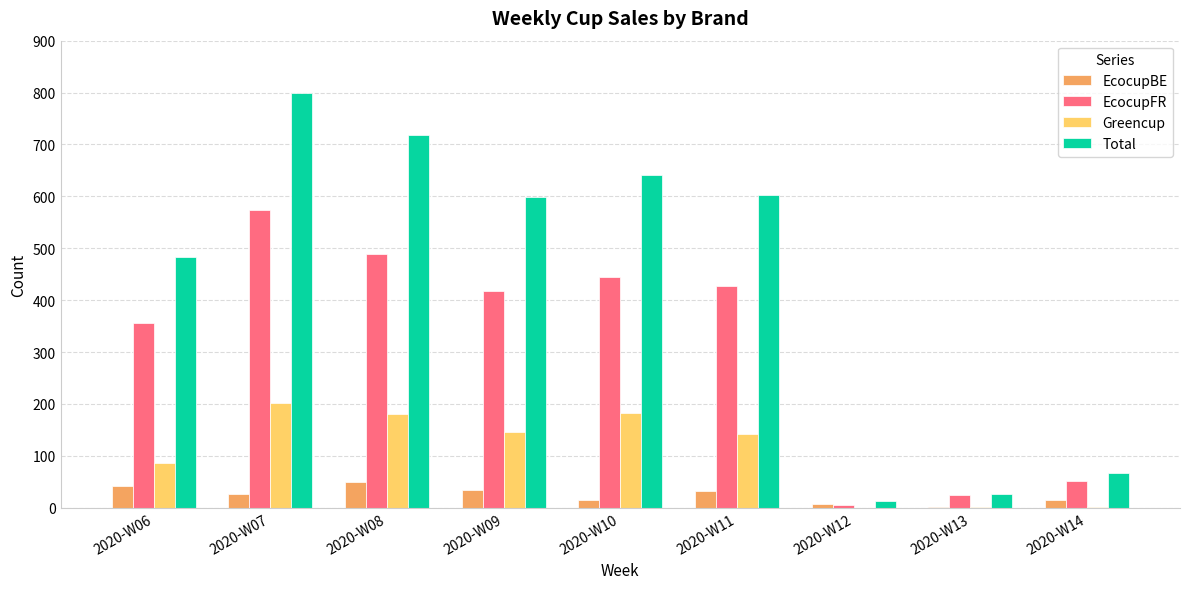

True or false: EcocupFR has a value of 96 at 2020-W11.

False